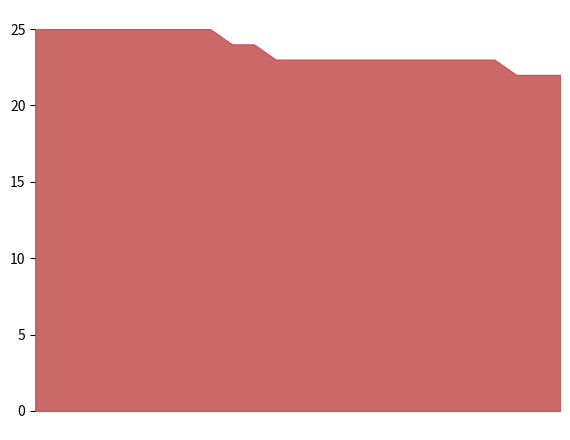

What is the minimum value shown in the chart?

22